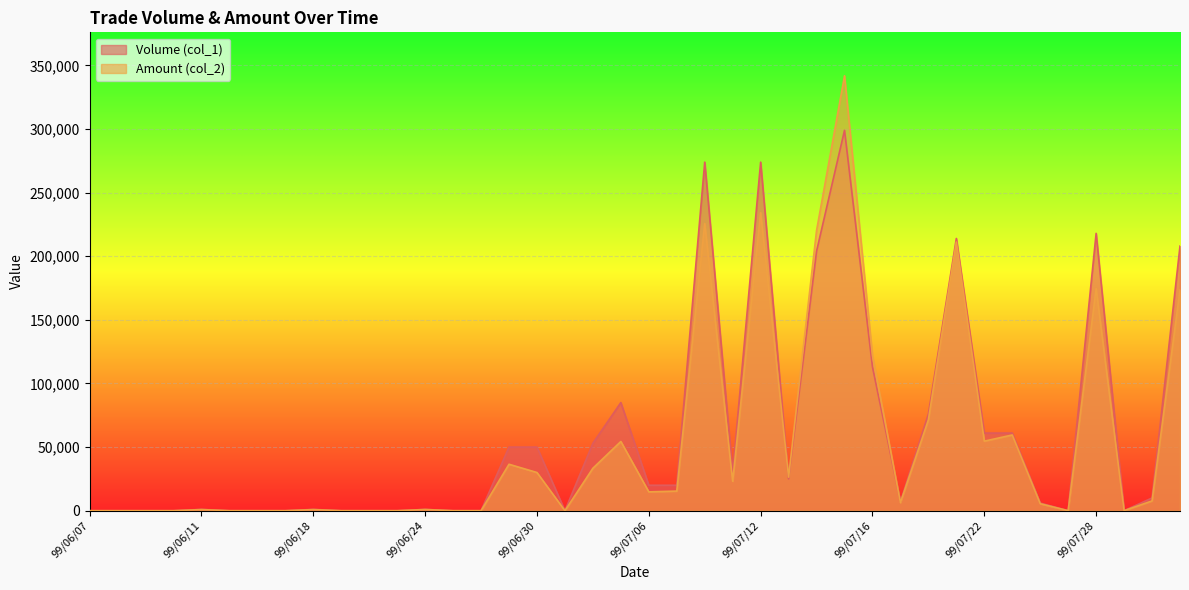

Reading right to left, extract all data points from this chart.

Volume (col_1): 208000	10000	0	218000	0	6000	61000	61000	214000	76000	7000	113000	299000	204000	25000	274000	30000	274000	20000	20000	85000	53000	0	50000	50000	0	0	1000	0	0	0	1000	0	0	0	1000	0	0	0	0
Amount (col_2): 173630	7700	0	174600	0	5470	59510	54660	211230	71410	6330	121950	341850	220210	26350	234240	23100	225740	15400	14800	54400	33360	0	30000	36500	0	0	920	0	0	0	850	0	0	0	870	0	0	0	0